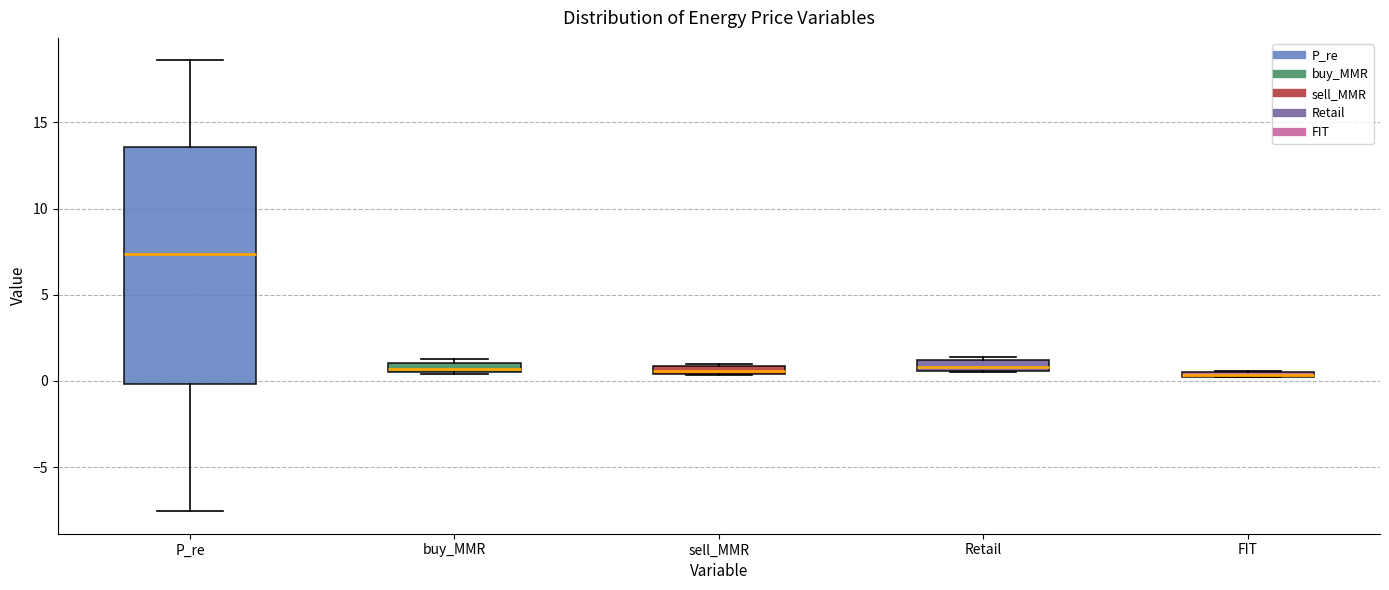

Where does the lower whisker of the box for P_re end on the y-axis? The values are not printed on the chart, so give them approximately, as read against the axis.

-7.5